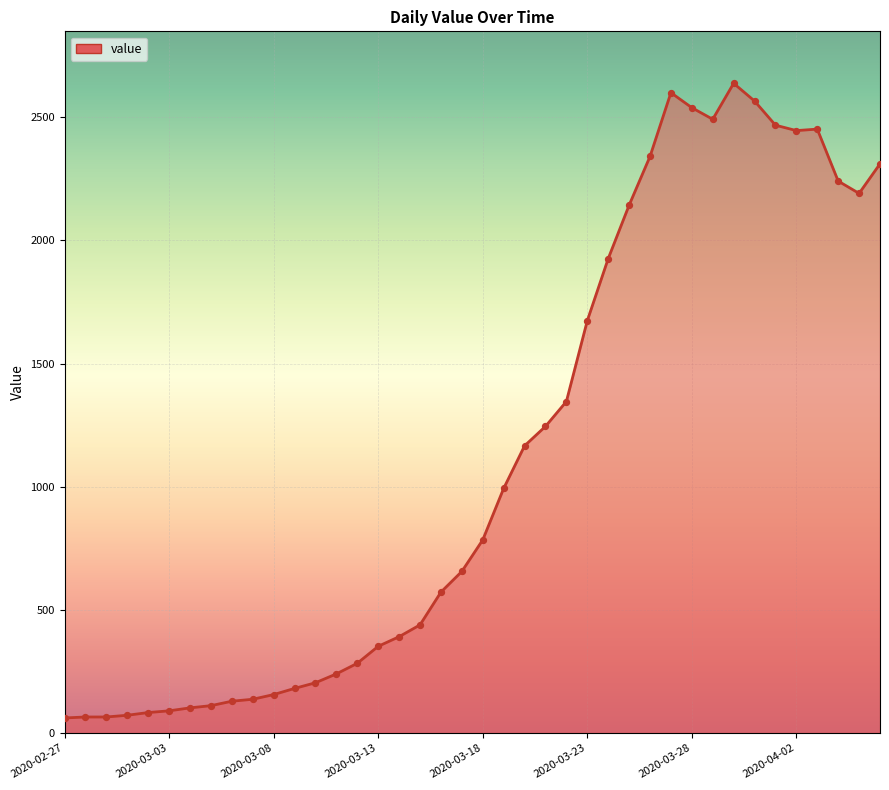

What is the greatest value displayed?

2638